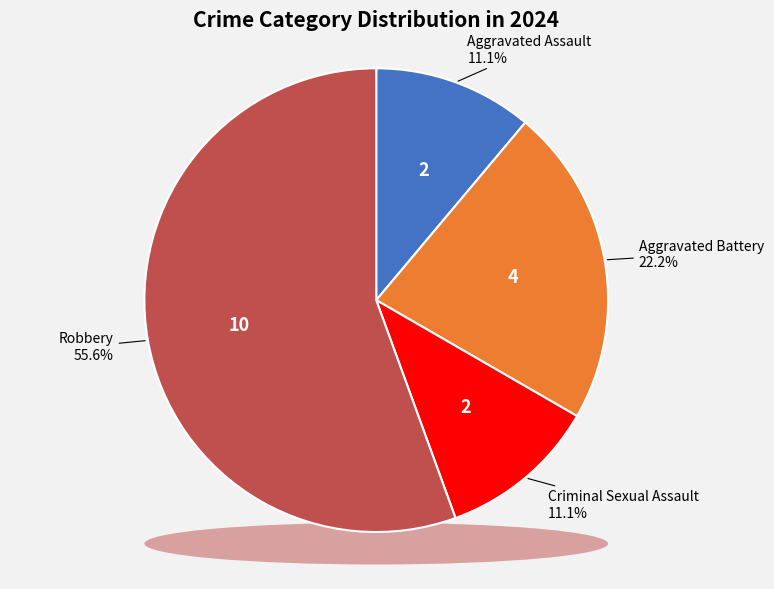

How many segments does this pie chart have?

4